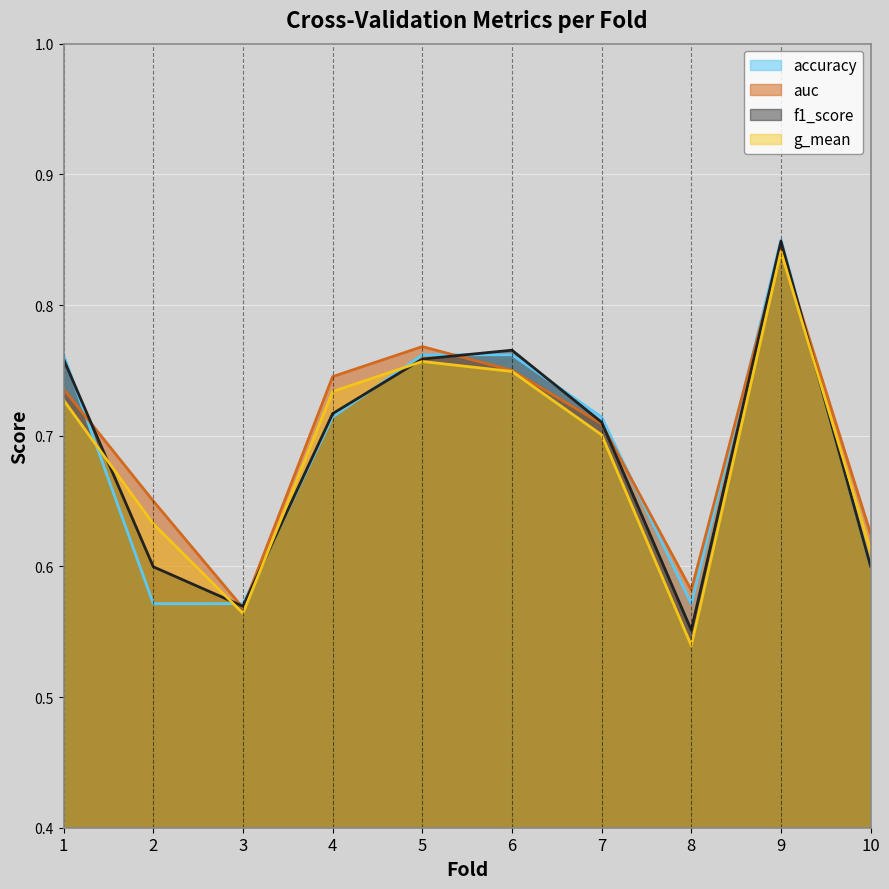

True or false: g_mean has more than 1 points higher than both neighbors.

True